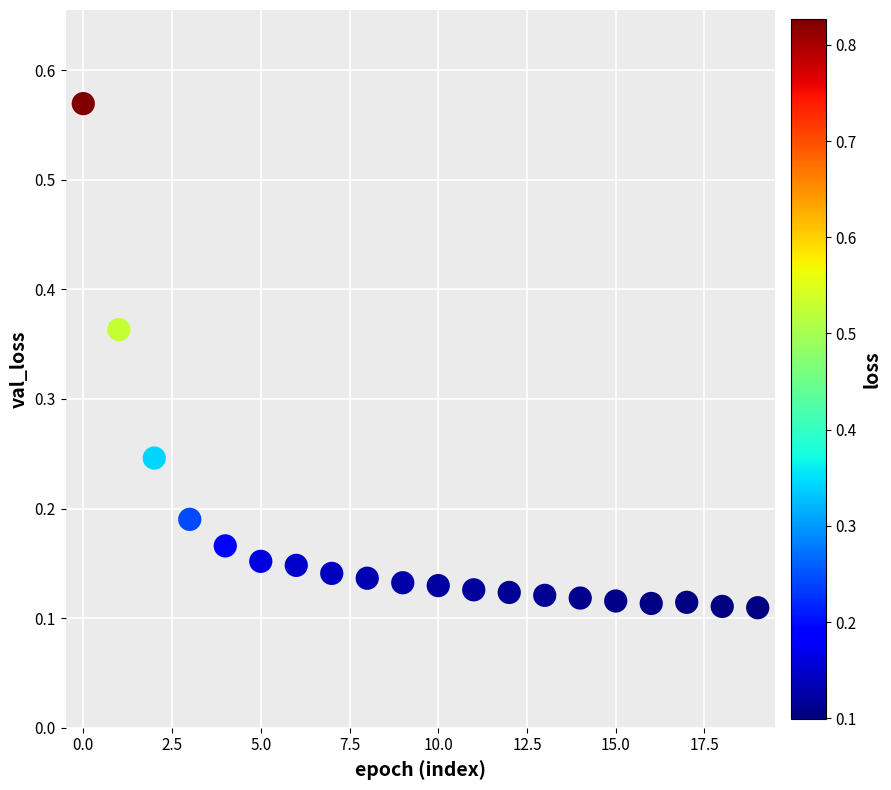

What is the range of Y values (max minus min)?

0.5